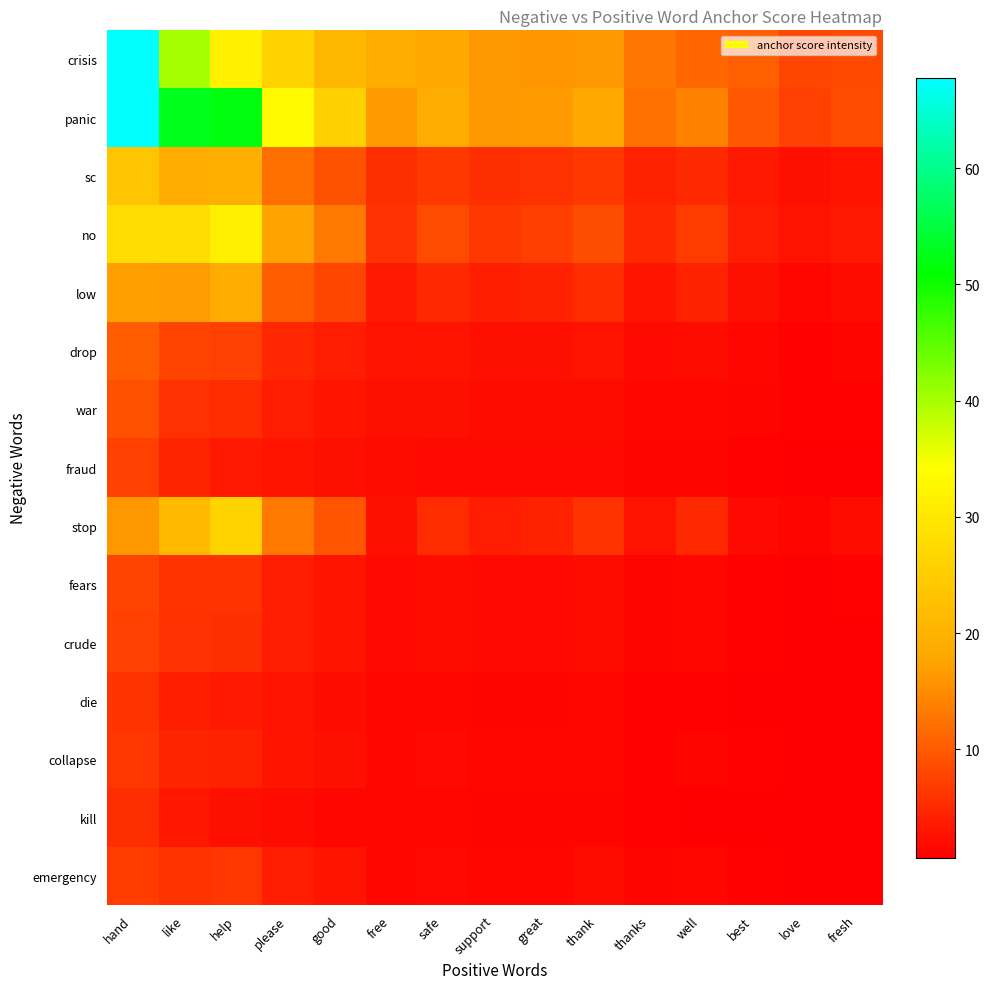

Which label corresponds to the smallest value in the chart?

love